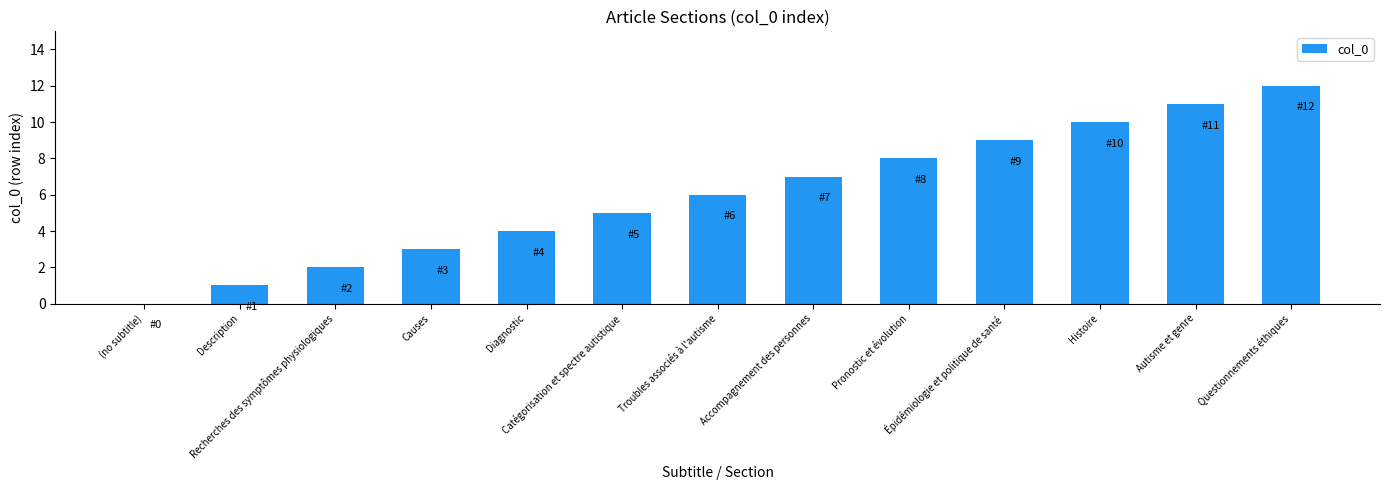

What is the sum of all values?

78